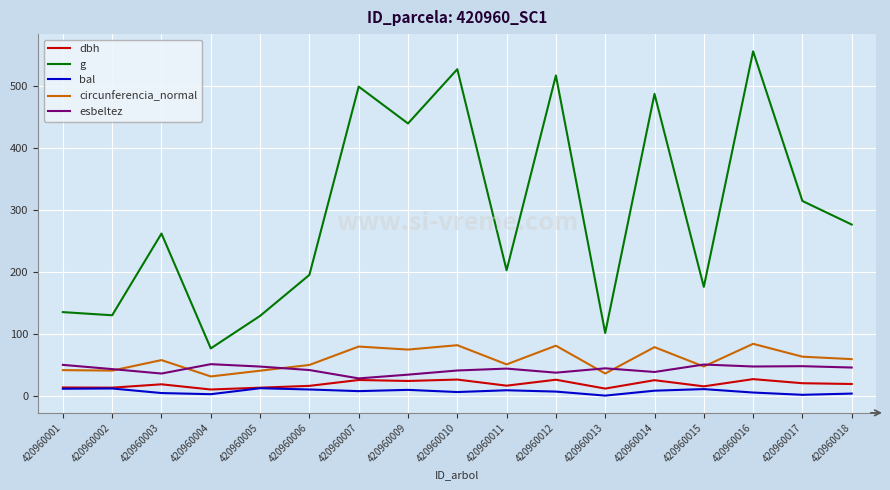

At which category is the sum across all series the highest?

420960016